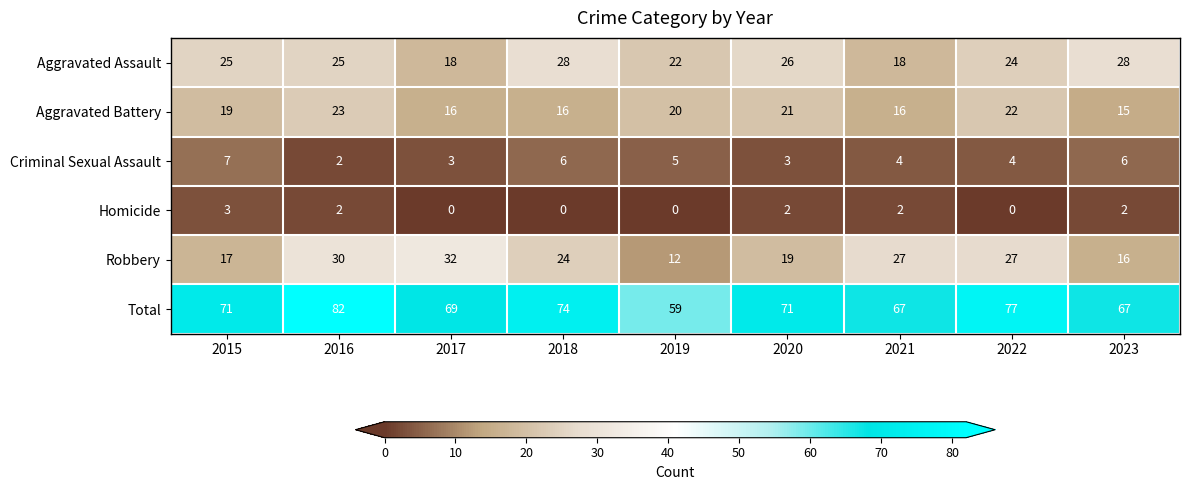

Count the number of data series in this chart.

6